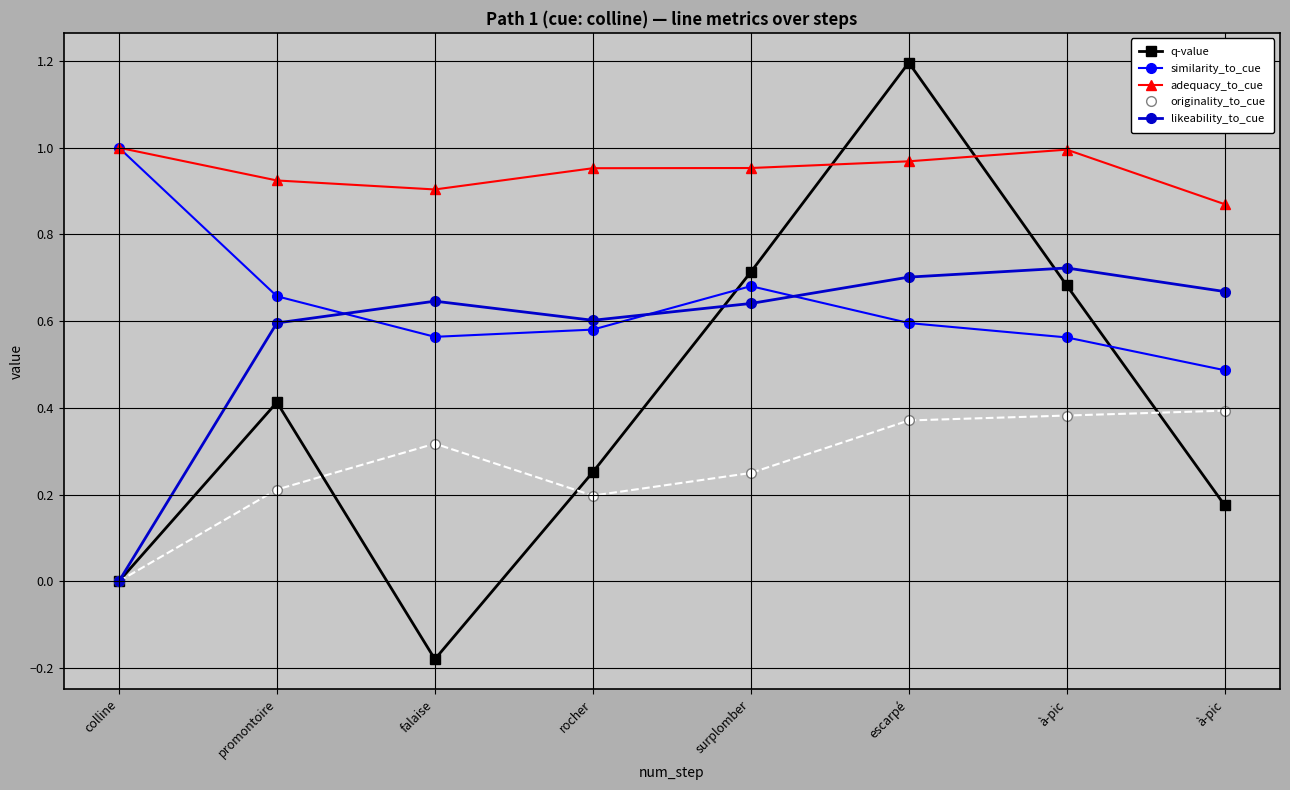

Rank the series at escarpé from lowest to highest value.

originality_to_cue, similarity_to_cue, likeability_to_cue, adequacy_to_cue, q-value